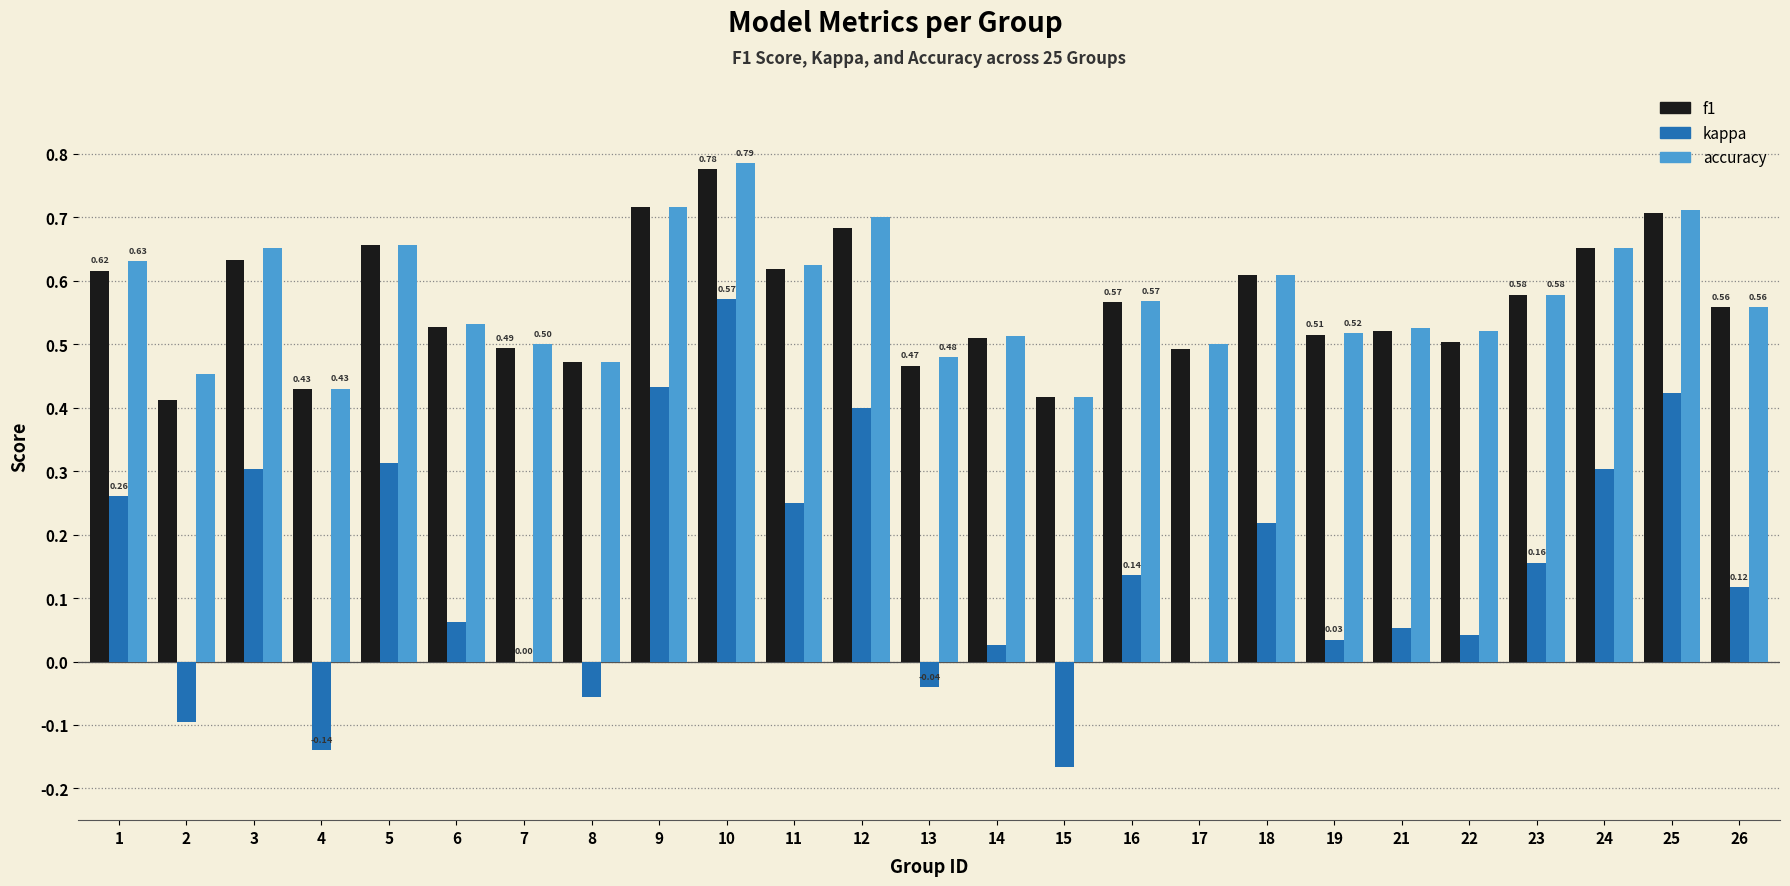

What is the sum of all accuracy values?

14.3